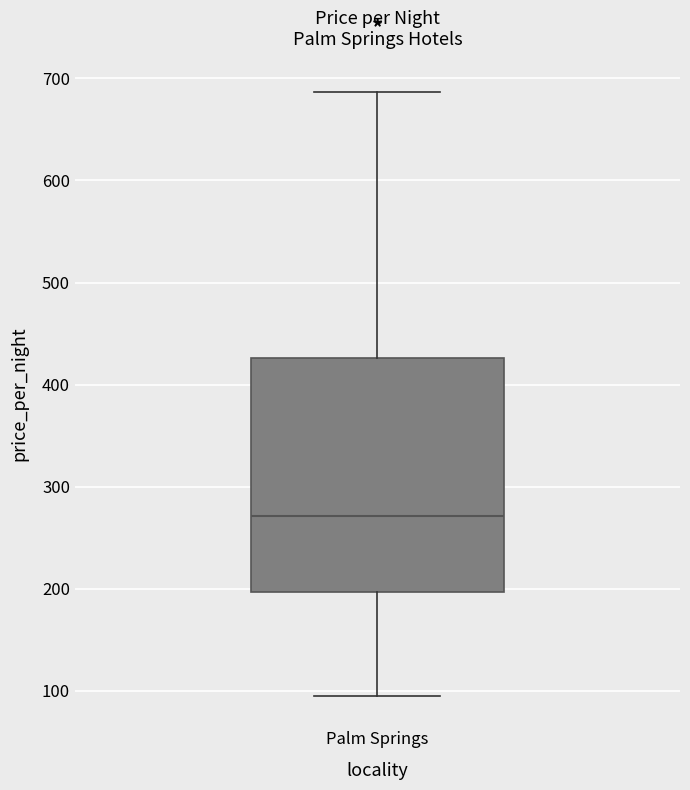

Read this box plot against the y-axis: the position of the median line, the range covered by the box, and the ends of both whiskers. The values are not printed on the chart, so give them approximately, as read against the axis.

median 270, box 200 to 430, whiskers 100 to 690